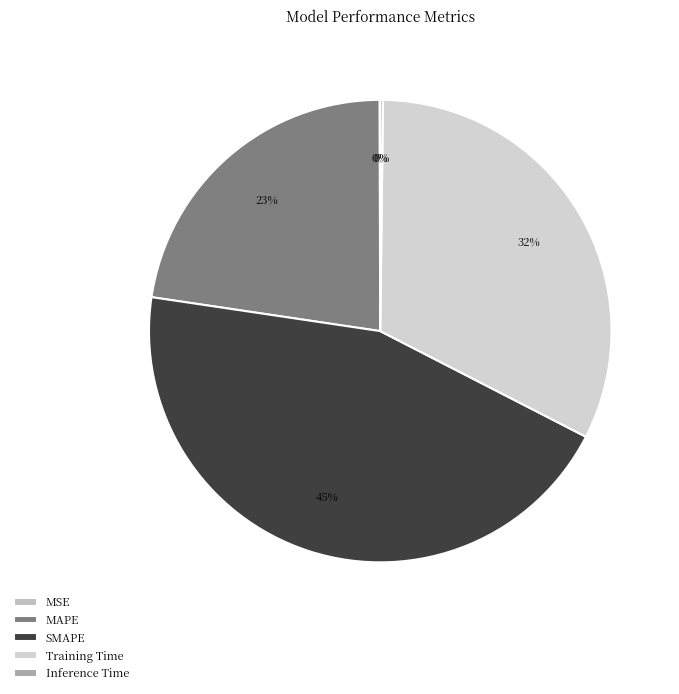

How much of the chart is everything except MAPE?

77.4%